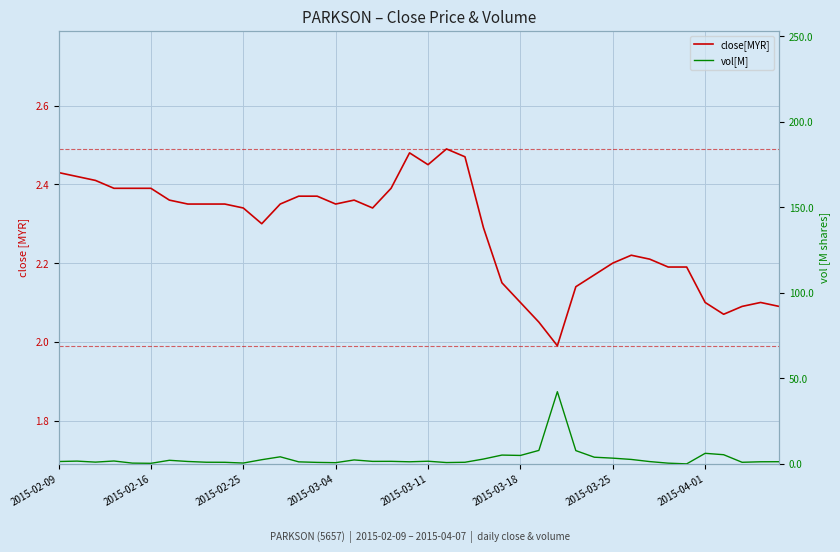

Where does the close[MYR] series first go above 2?

2015-02-09